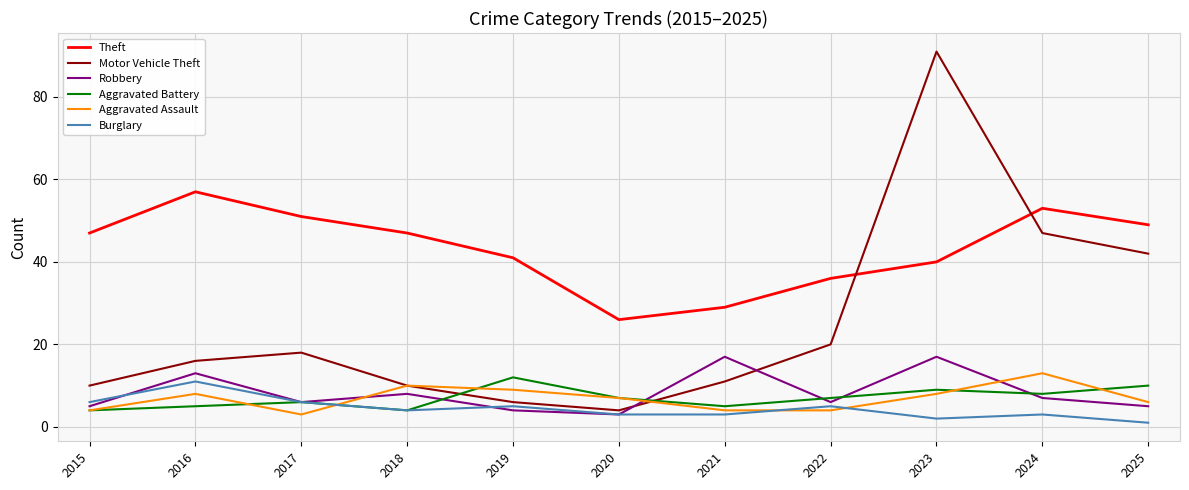

At which category does Motor Vehicle Theft reach its first local valley?

2020